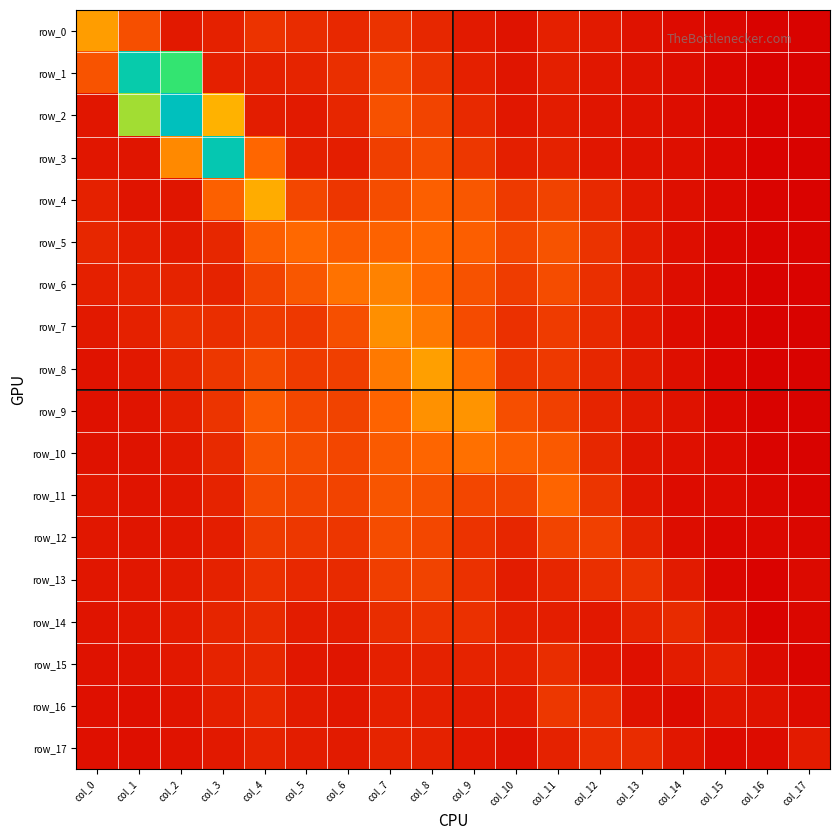

Rank the categories by row_4 value from lowest to highest.

col_17, col_16, col_15, col_14, col_1, col_2, col_13, col_0, col_12, col_6, col_10, col_11, col_5, col_7, col_9, col_8, col_3, col_4